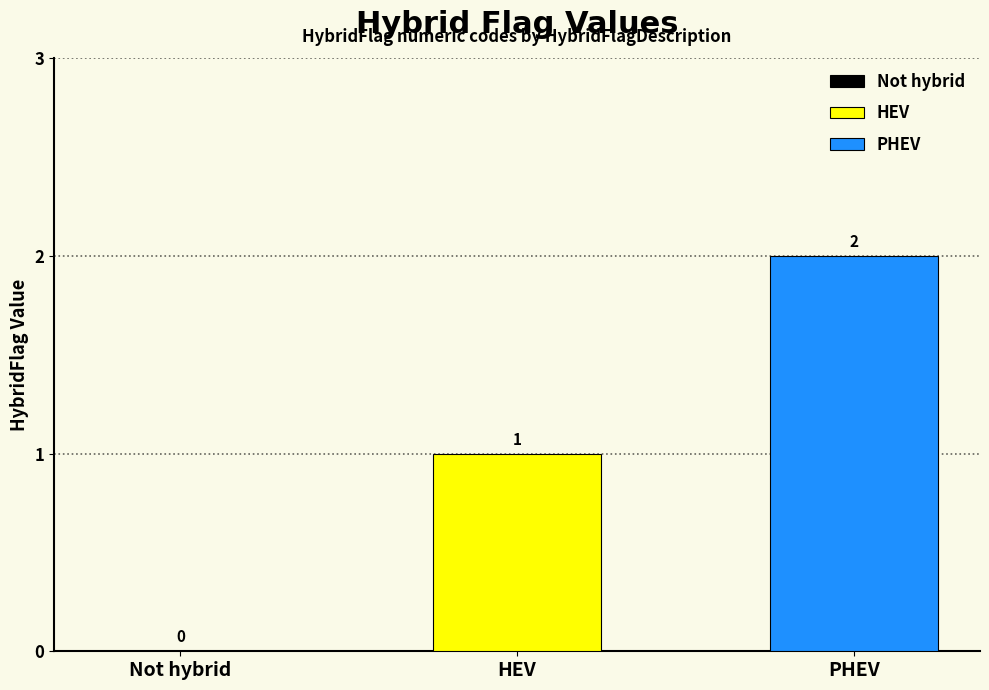

Does the chart contain any negative values?

No